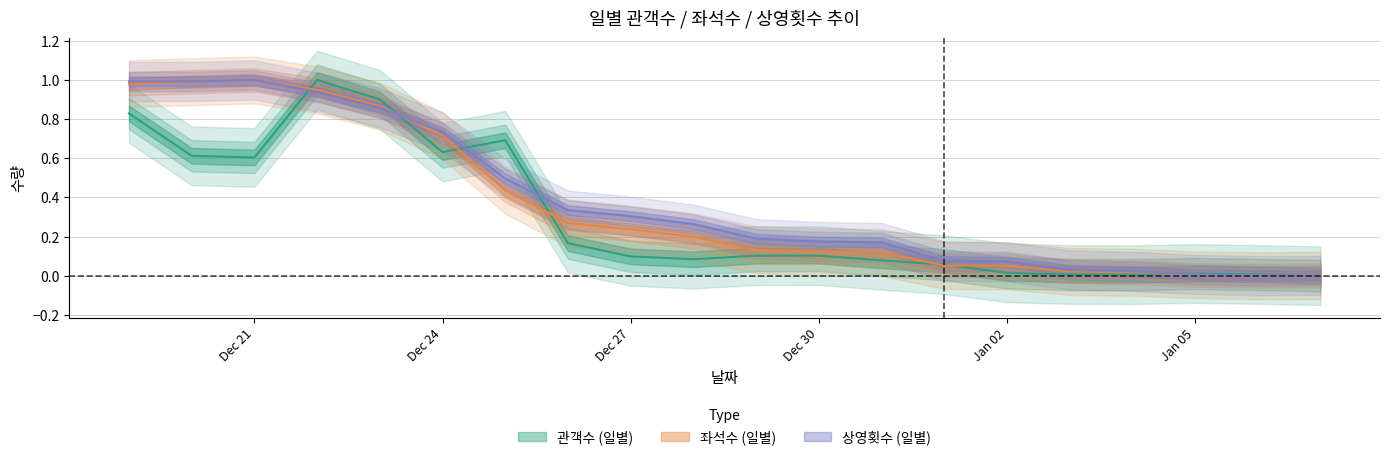

What is the sum of all 관객수 values?

6.0